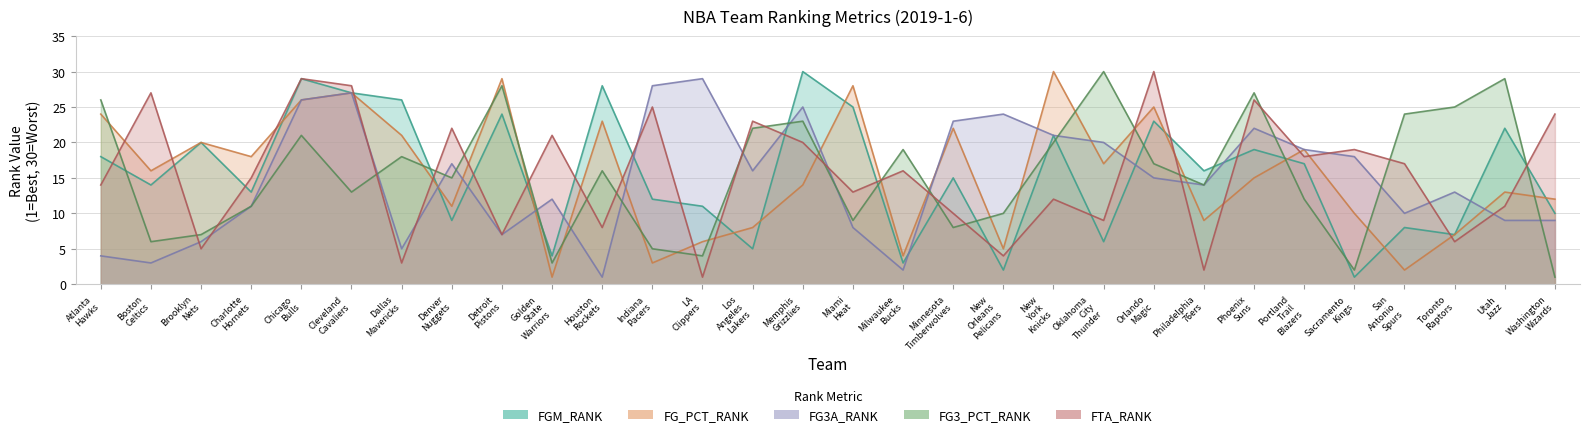

What position from the right is Houston Rockets?

20